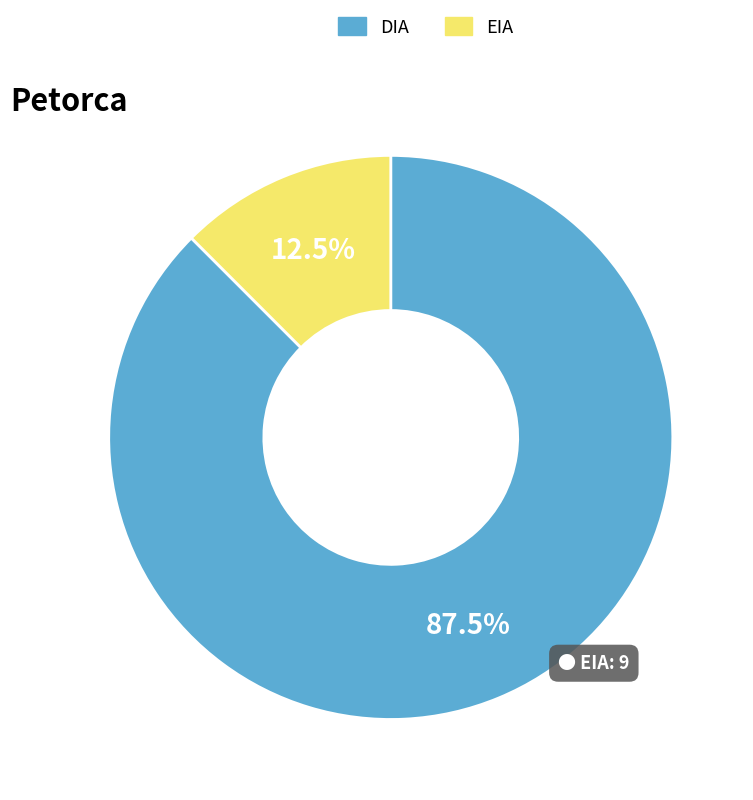

The EIA slice represents 26% of the pie. True or false?

False